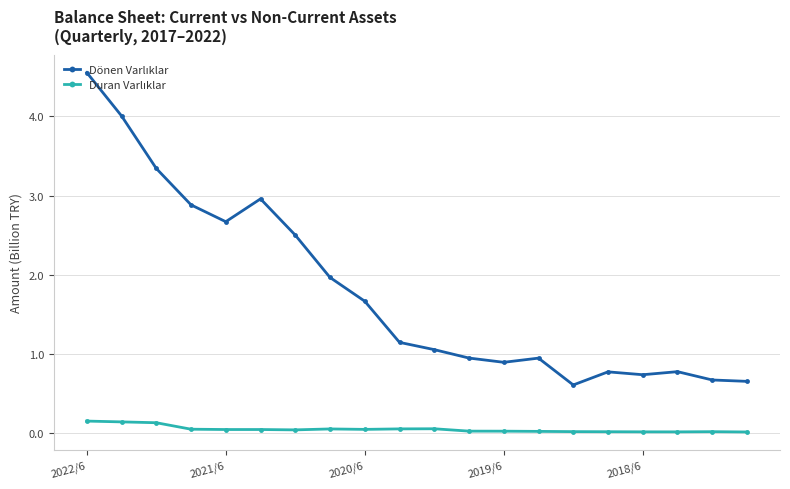

In Dönen Varlıklar, how many points are higher than both neighbors (excluding endpoints)?

4